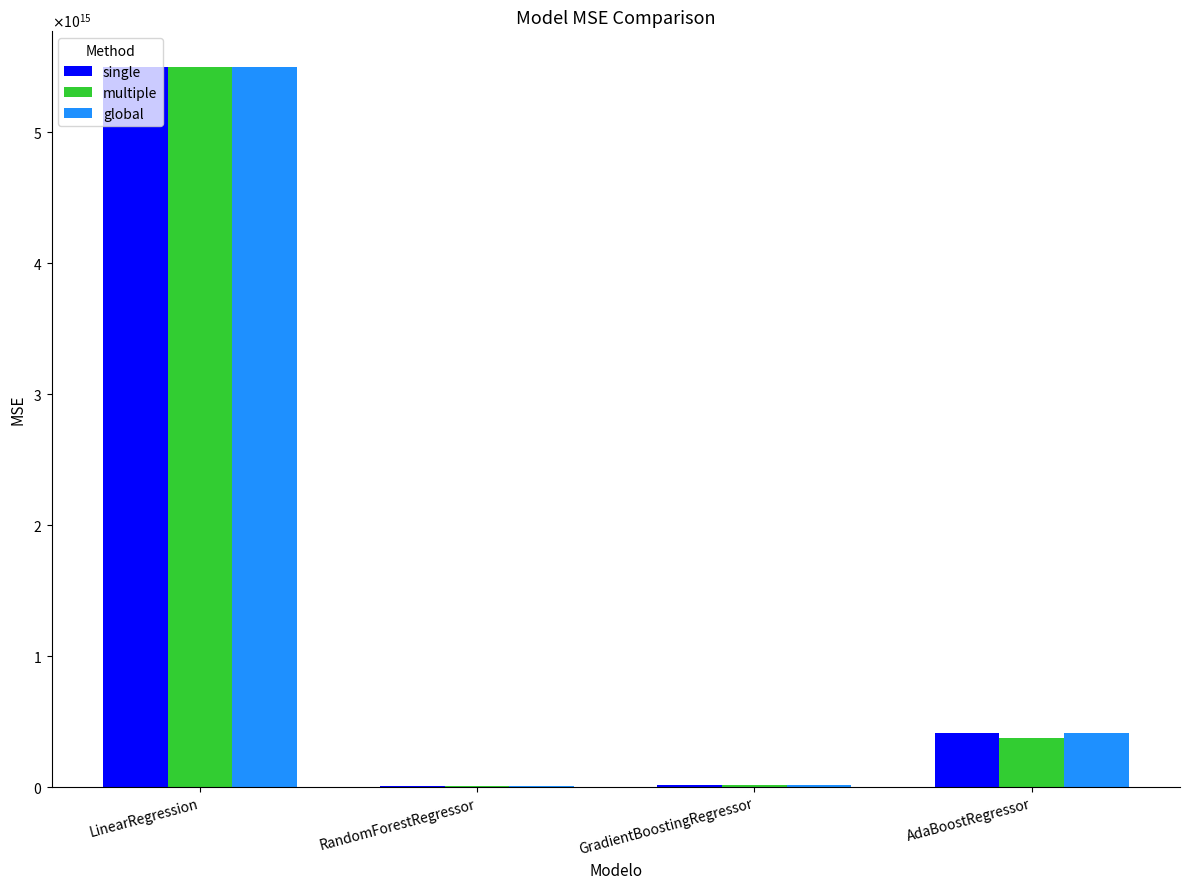

What is the smallest value displayed?

8475688374853.8